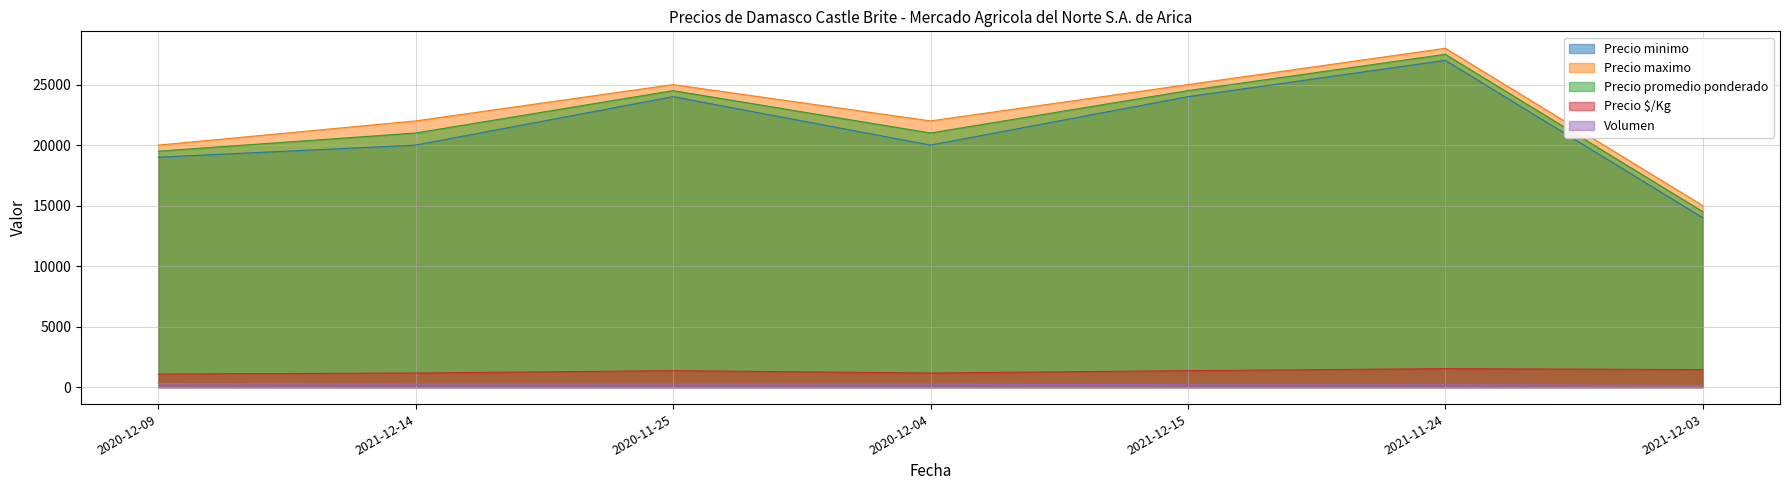

What is the average value of the Precio minimo series?

21143